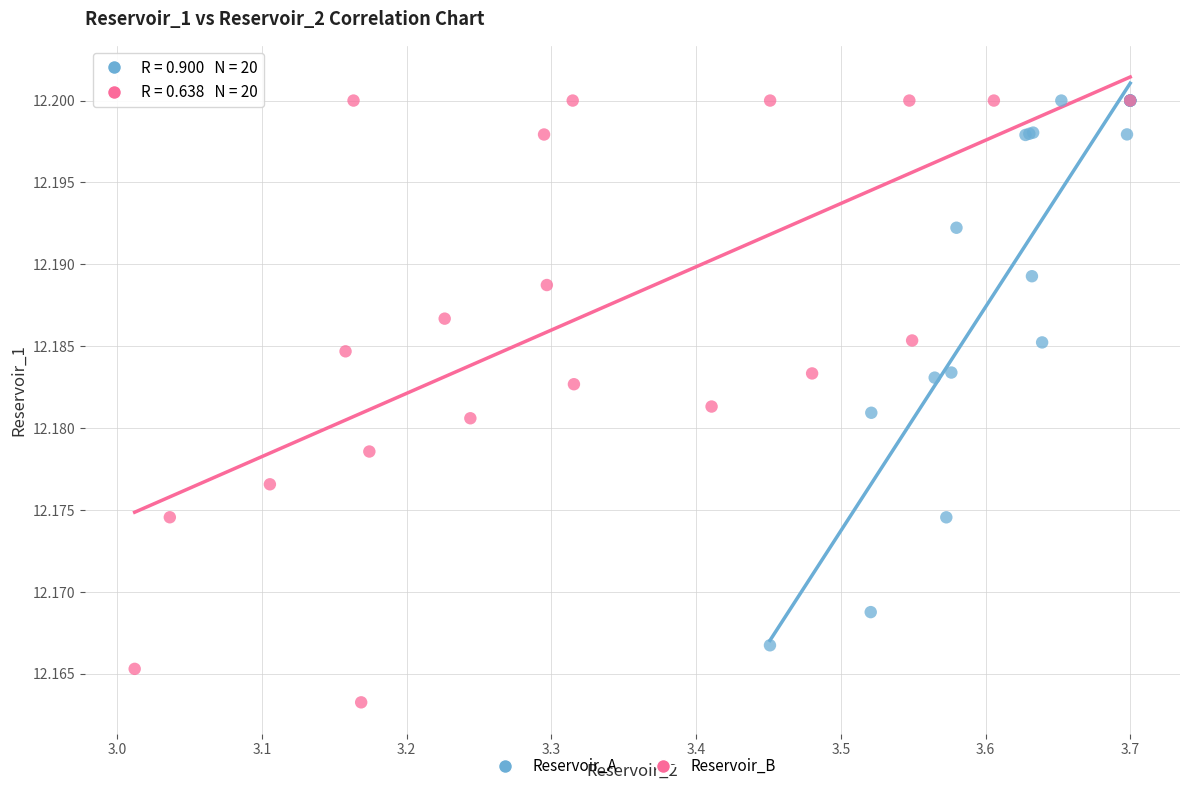

Which series has the largest Y range (max minus min)?

Reservoir_B